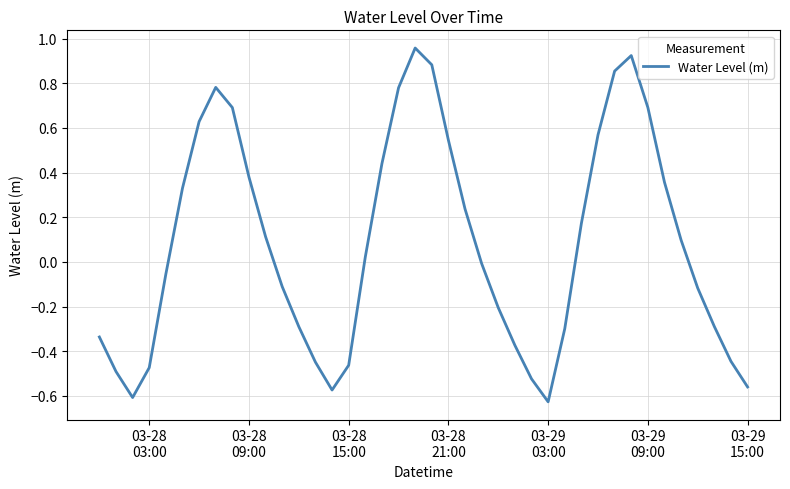

What is the difference between the maximum and minimum values?

1.6